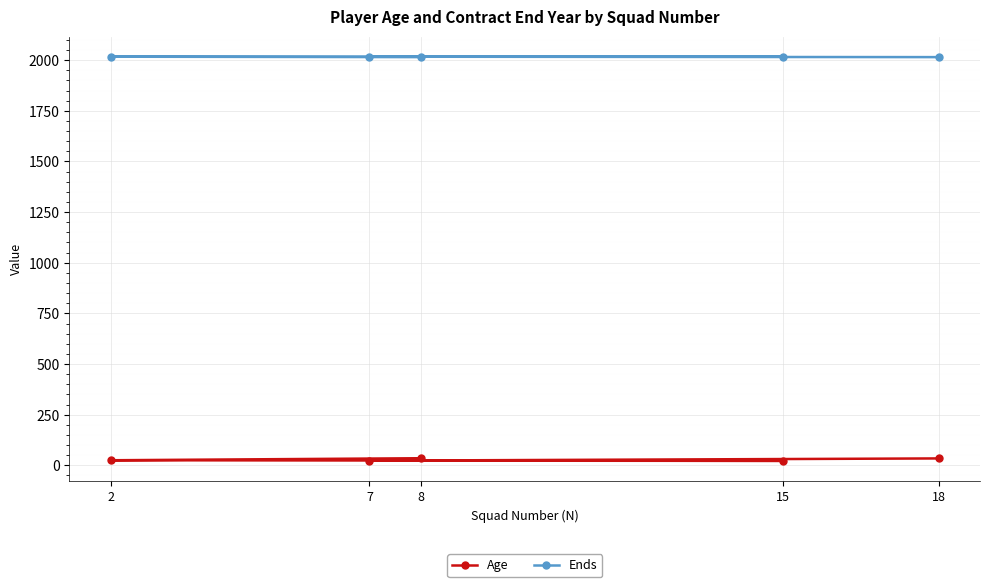

Where does the Age series first go above 25?

8